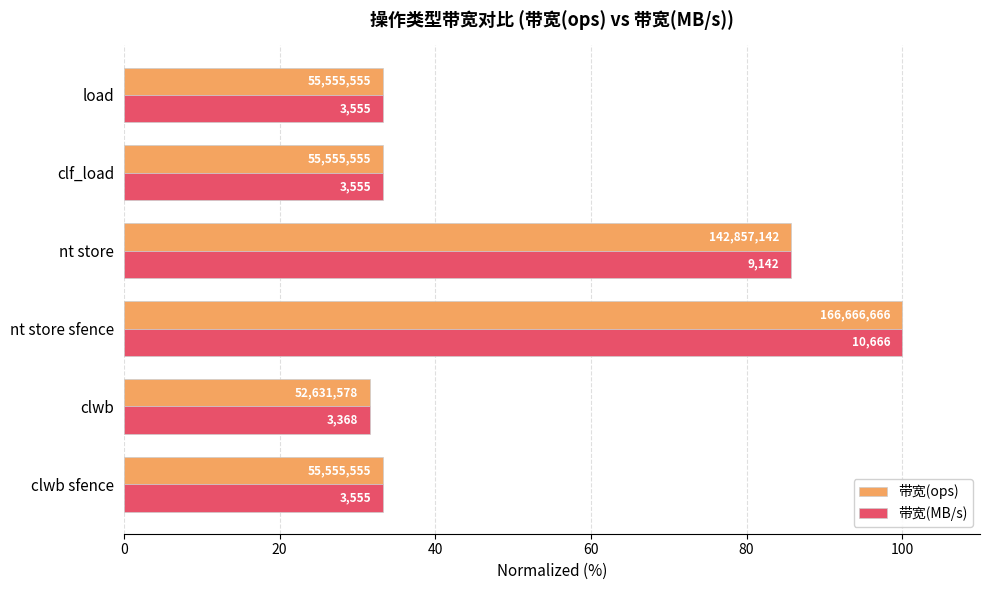

What are all the series names shown in the legend?

带宽(ops), 带宽(MB/s)